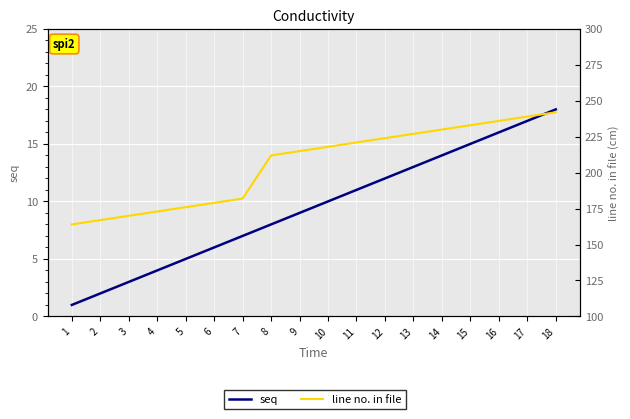

What is the sum of the seq values at 12 and 4?

16